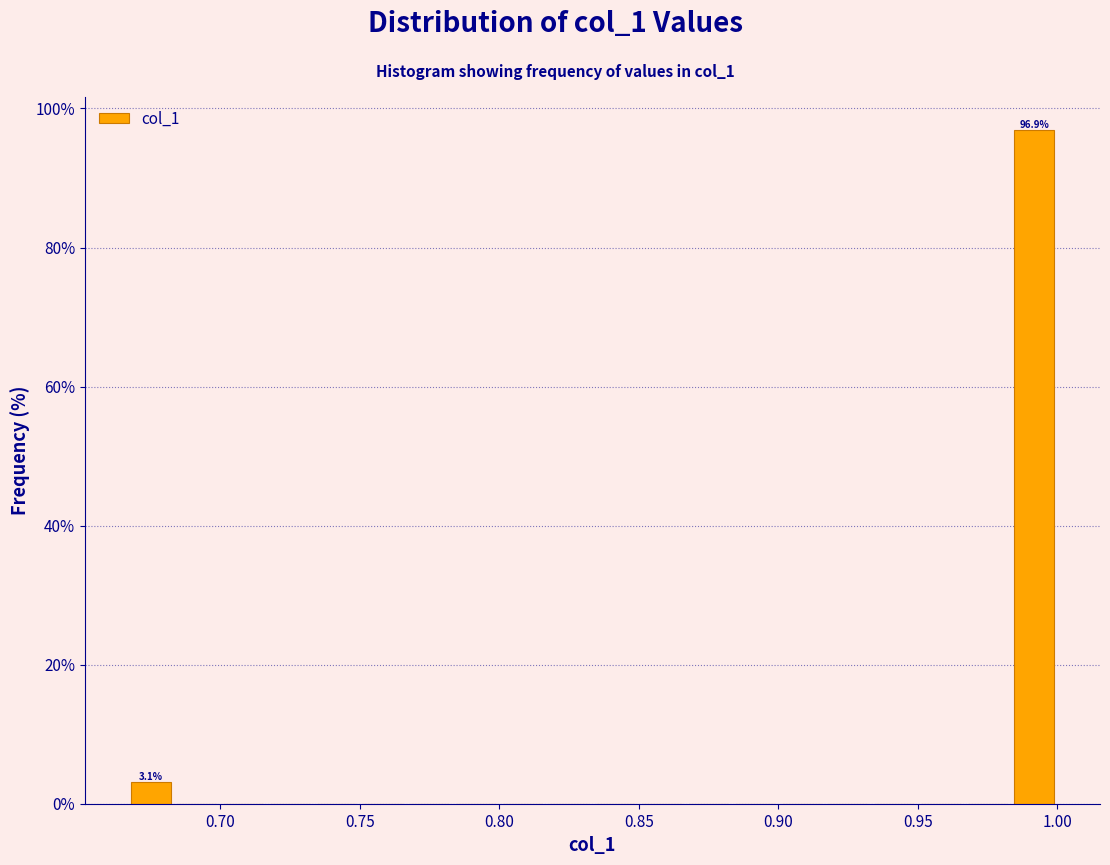

Read against the x-axis, roughly where is the centre of the tallest bar?

0.990